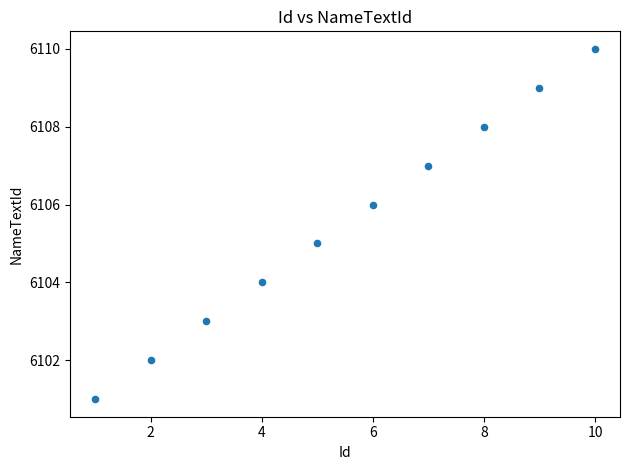

What is the range of X values (max minus min)?

9